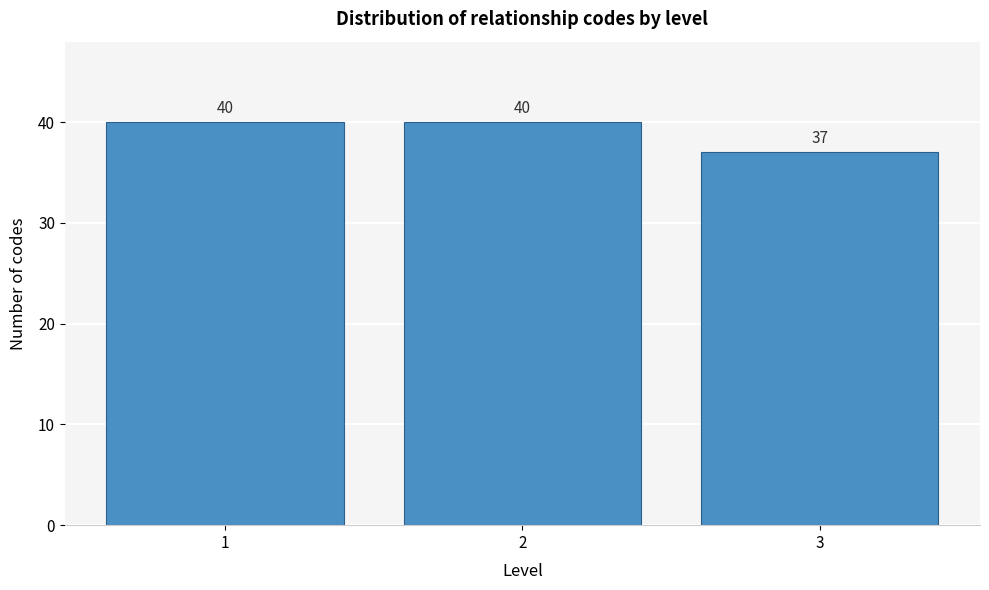

Reading left to right, what are all the values shown in this chart?

40	40	37